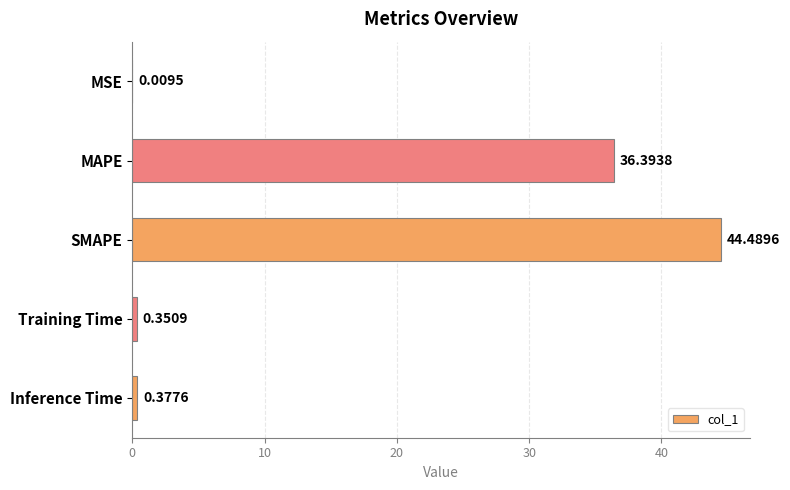

Between SMAPE and Inference Time, which is larger?

SMAPE